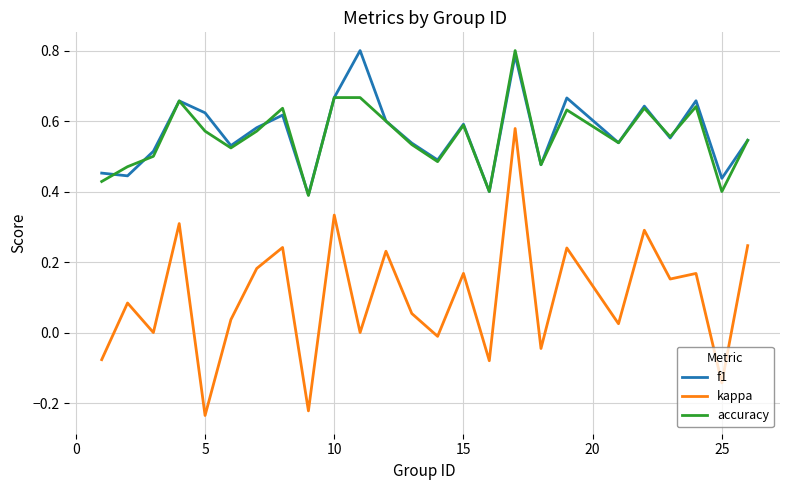

Which series has the largest range (max minus min)?

kappa